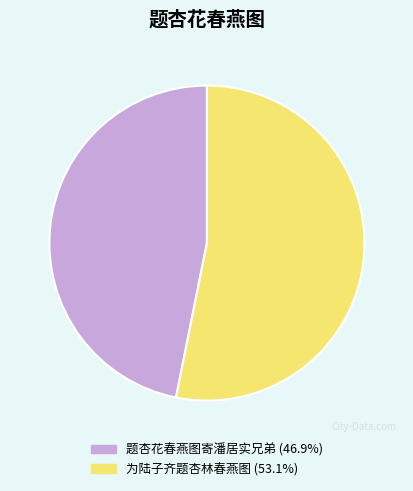

Which category has the smallest portion of the pie?

题杏花春燕图寄潘居实兄弟